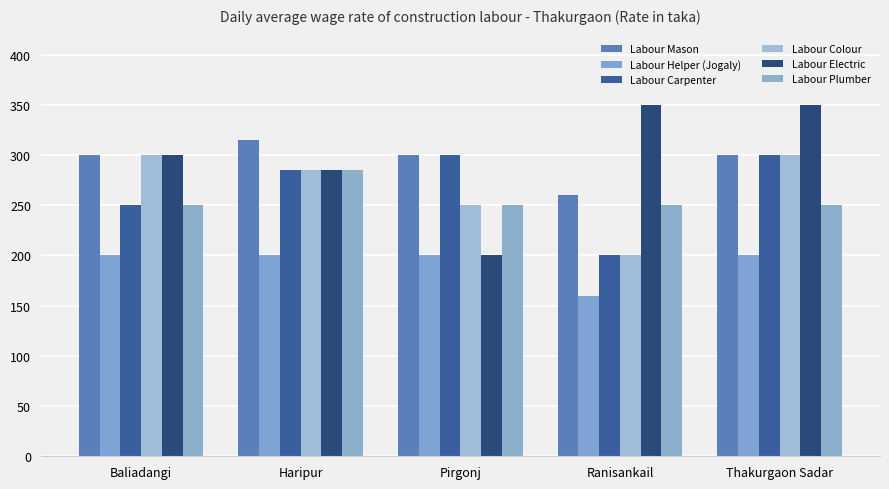

Is it true that Labour Helper (Jogaly) equals 74 at Baliadangi?

False